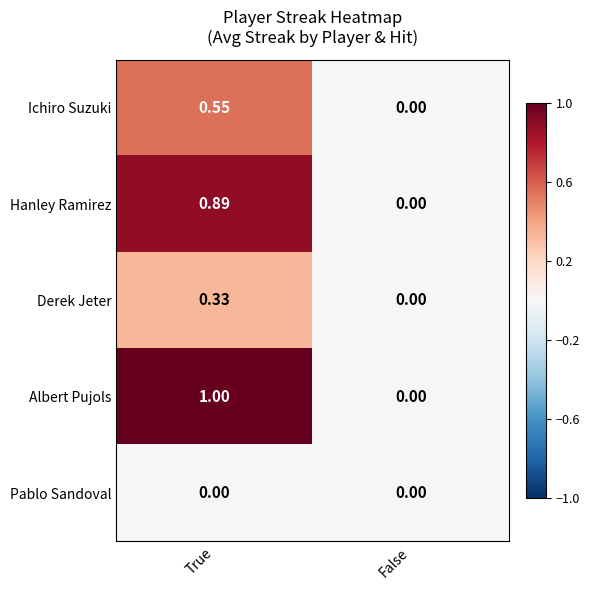

Between True and False, which series saw the biggest shift?

Albert Pujols